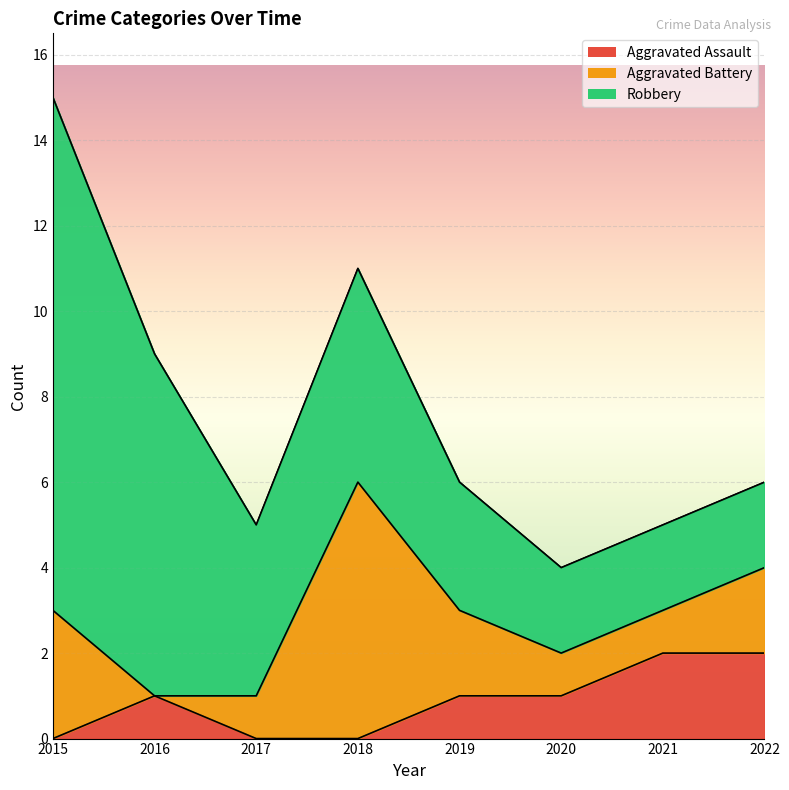

What is the sum of all Aggravated Assault values?

7